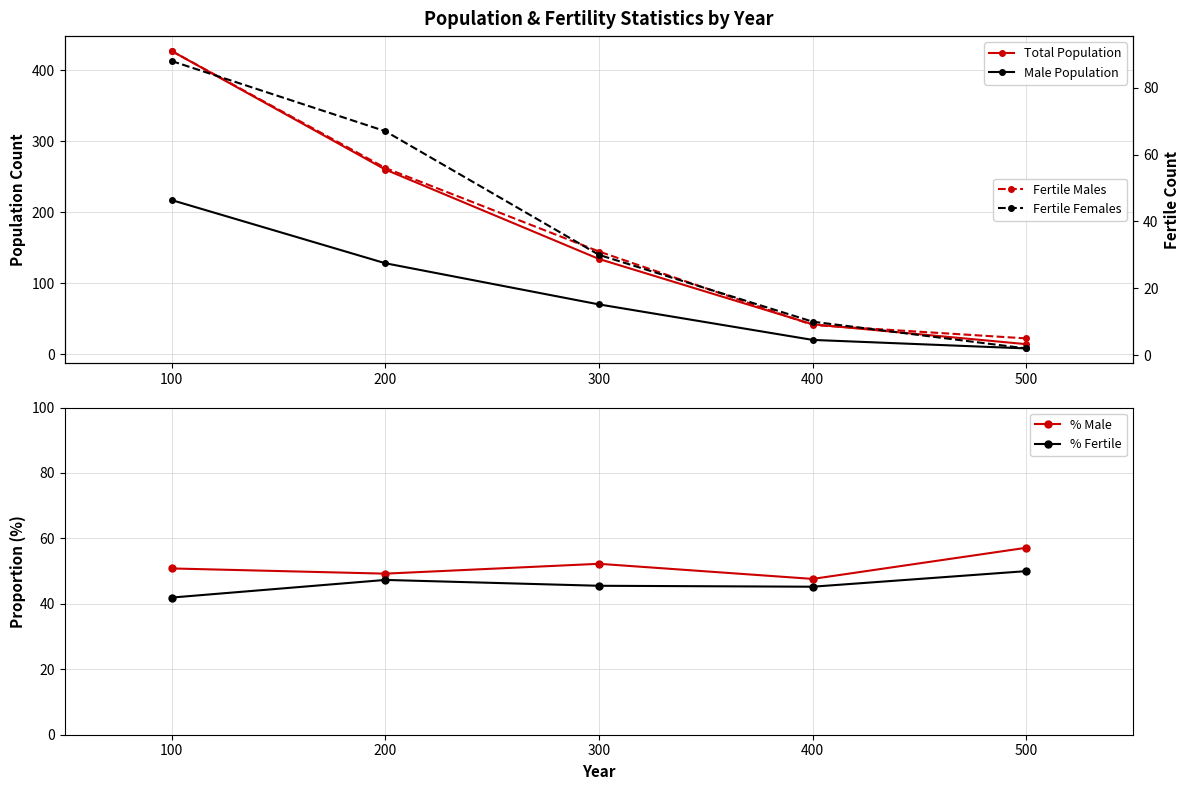

What is the minimum value for % Fertile?

41.9